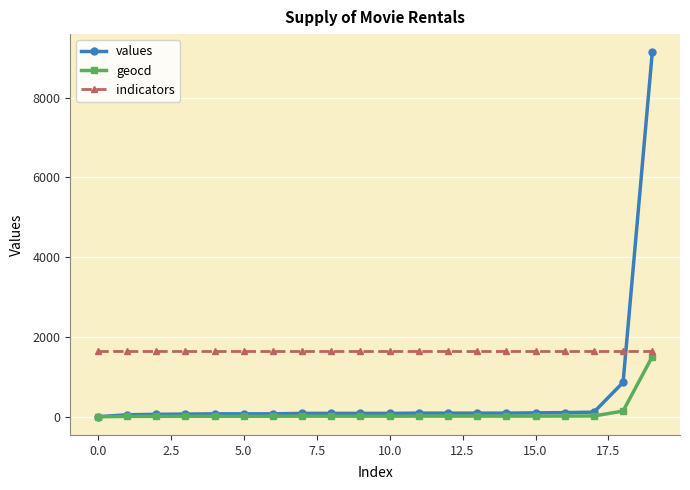

Which series ends up on top after the final intersection of values and indicators?

values